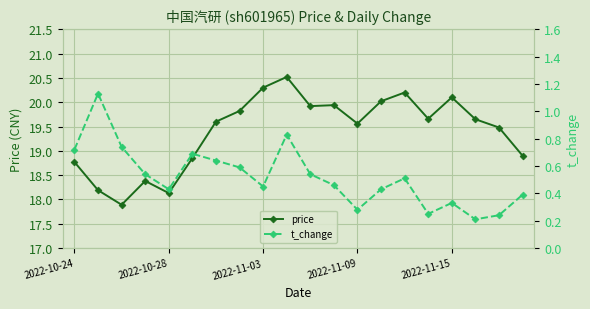

List the series in order of their overall mean, lowest first.

t_change, price